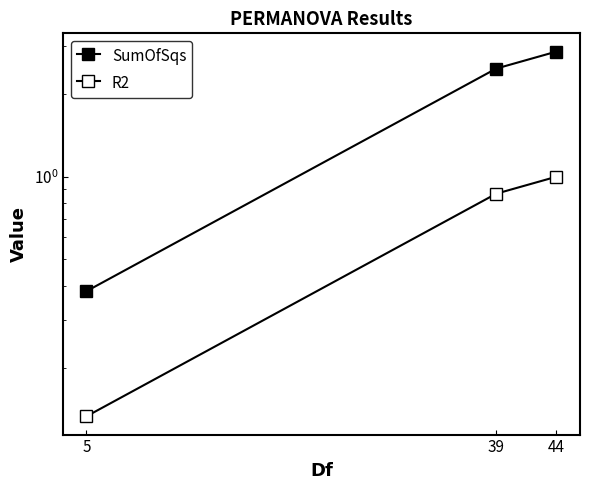

What is the highest value of the SumOfSqs series?

2.9